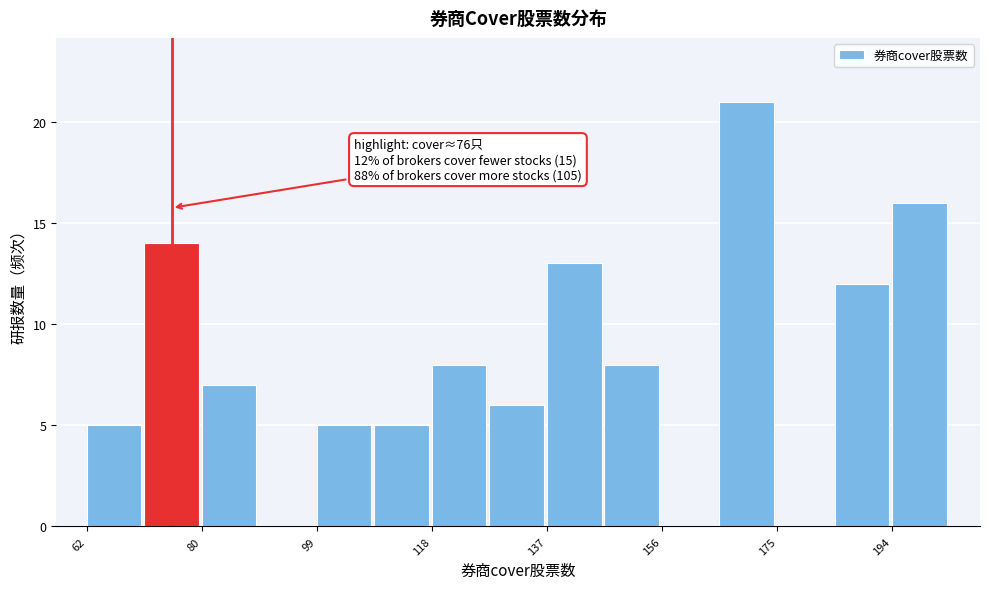

Over which range of the x-axis is the bar tallest?

166 to 176